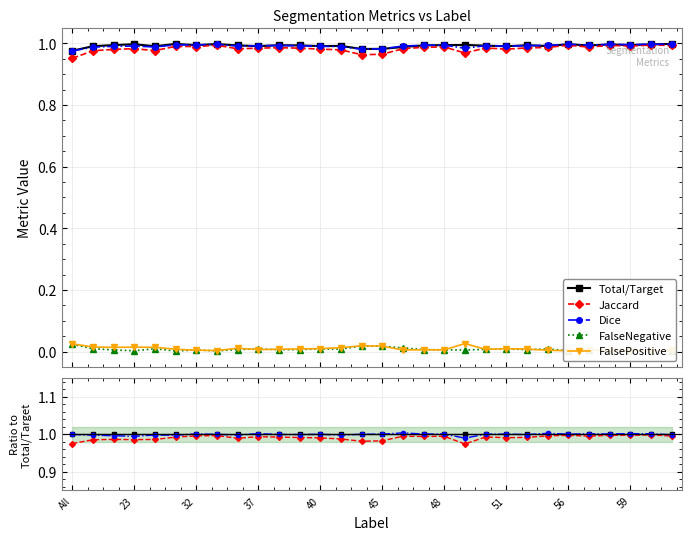

What value does the Total/Target series have at 20?

1.0